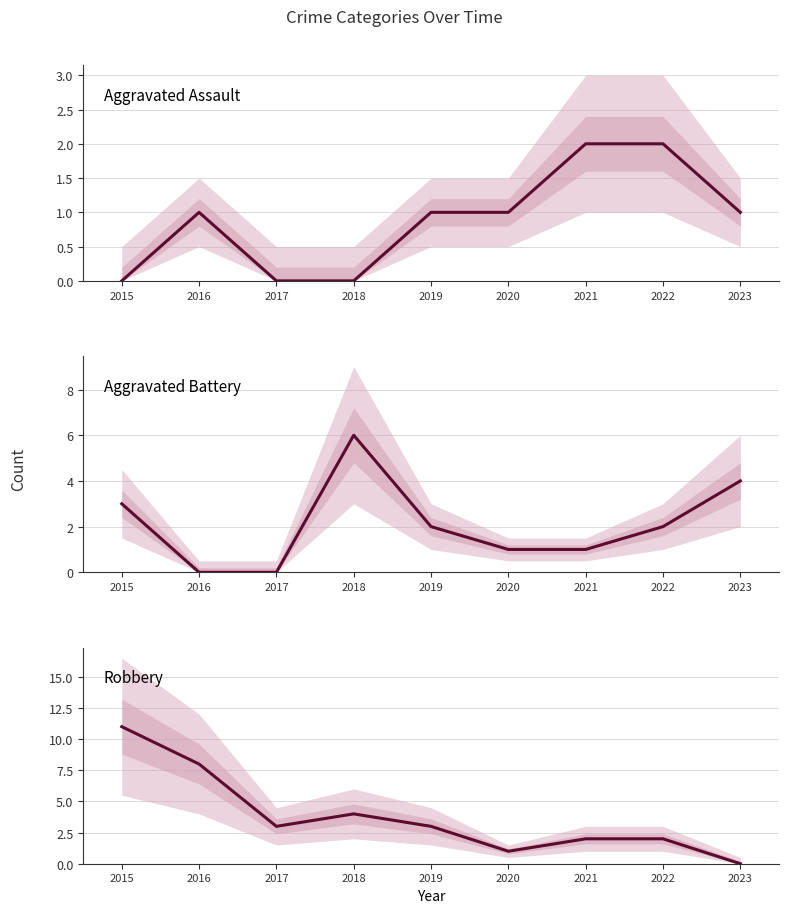

What is the value of the Robbery point at the 5th from the left?

3